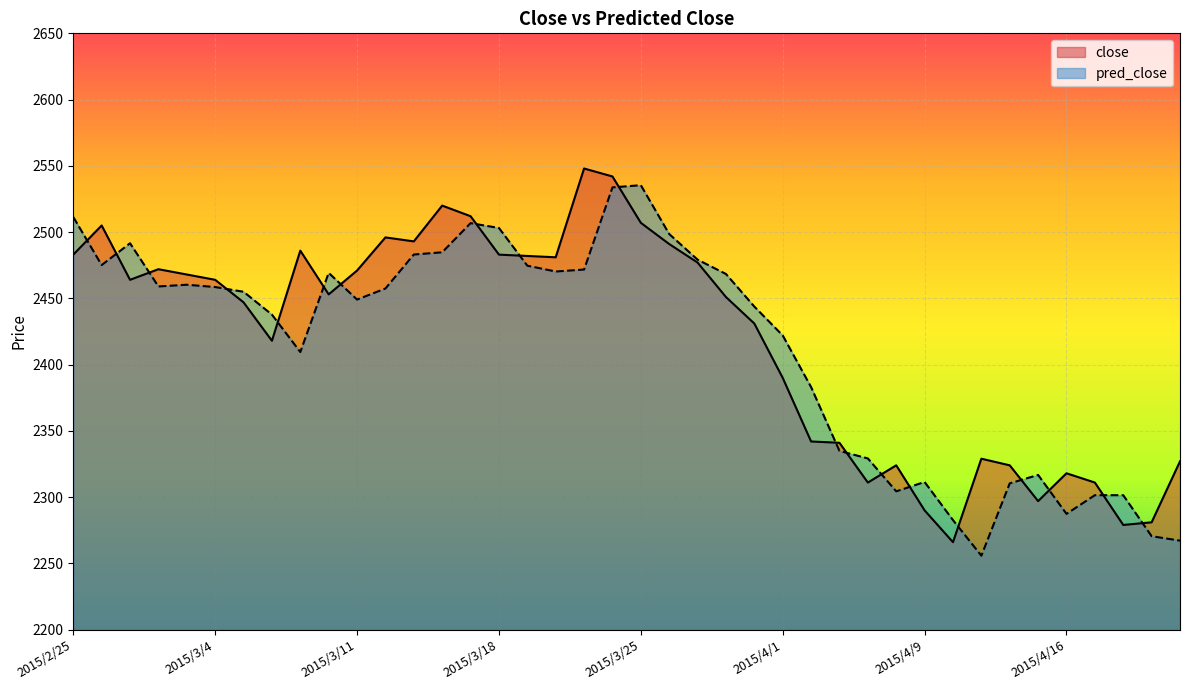

What position from the right is 2015/3/20?

23